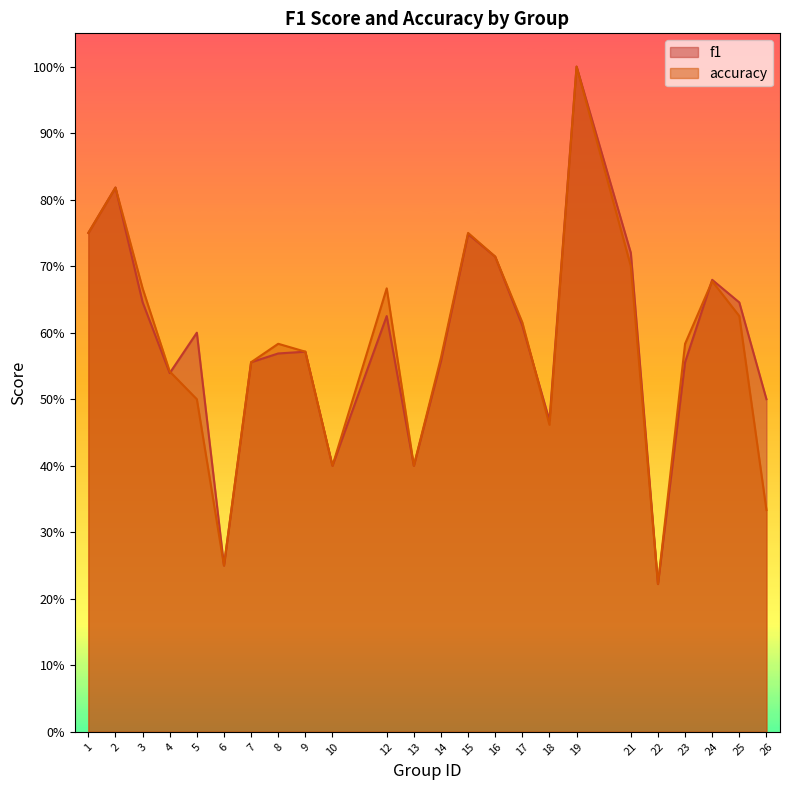

The accuracy series shows 0.2 at 22. True or false?

True